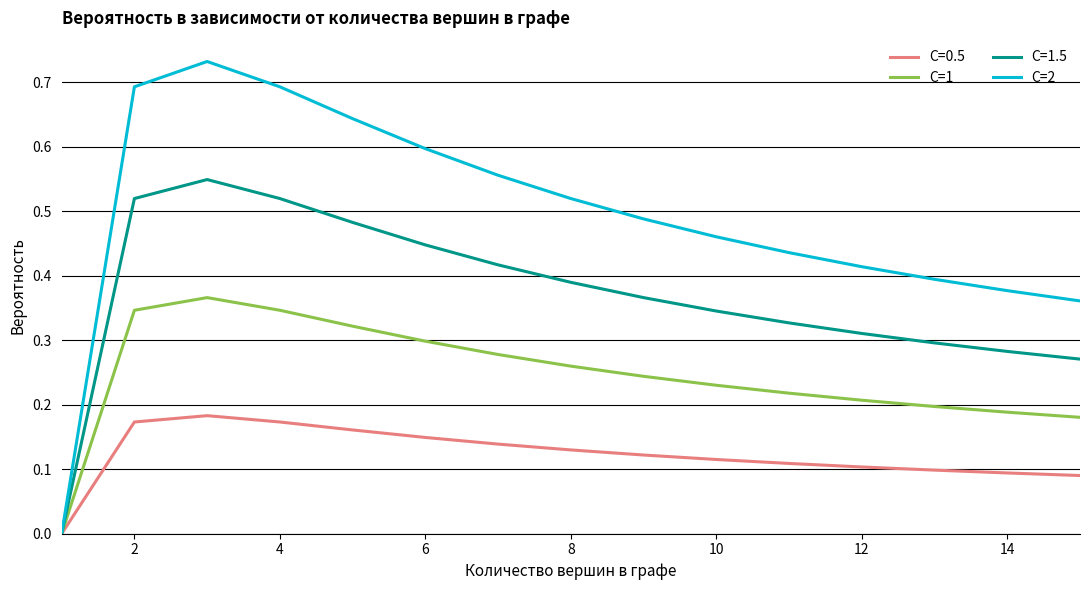

Which series has the widest spread of values?

C=2